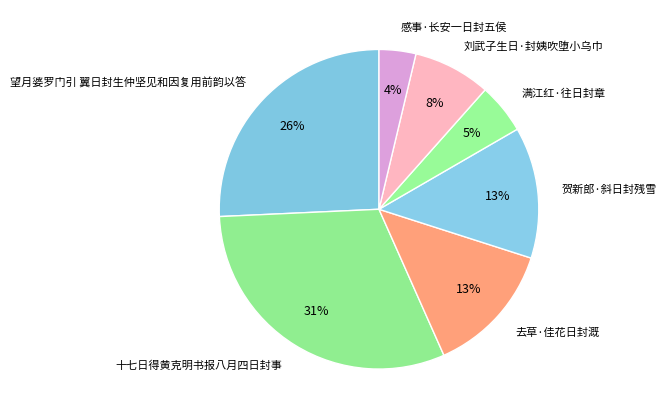

Is 去草·佳花日封溉 the majority of the pie?

No